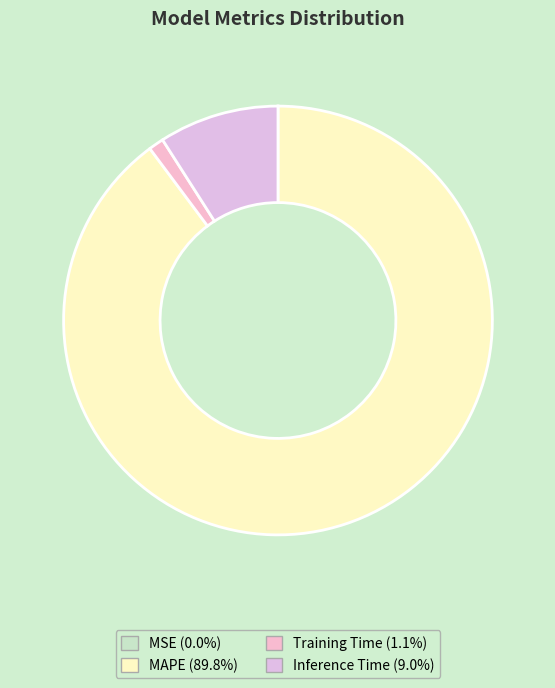

Is it true that MSE is 0% of the pie?

True